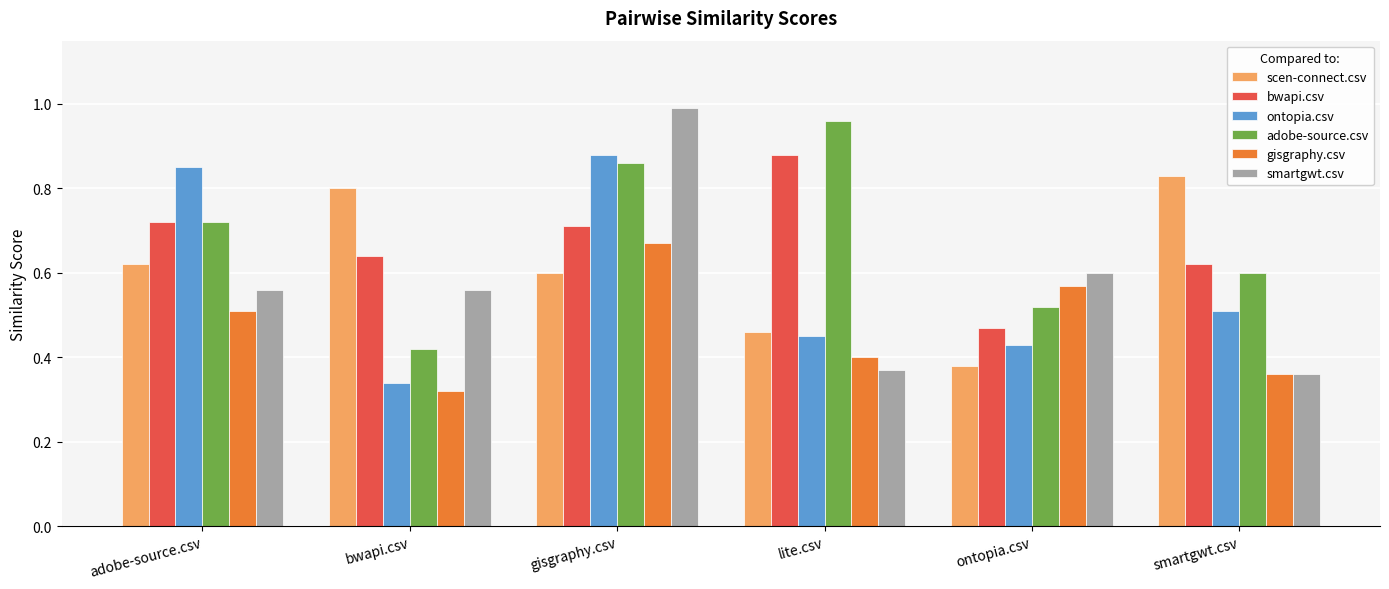

The value of ontopia.csv at lite.csv is 0.5. True or false?

True